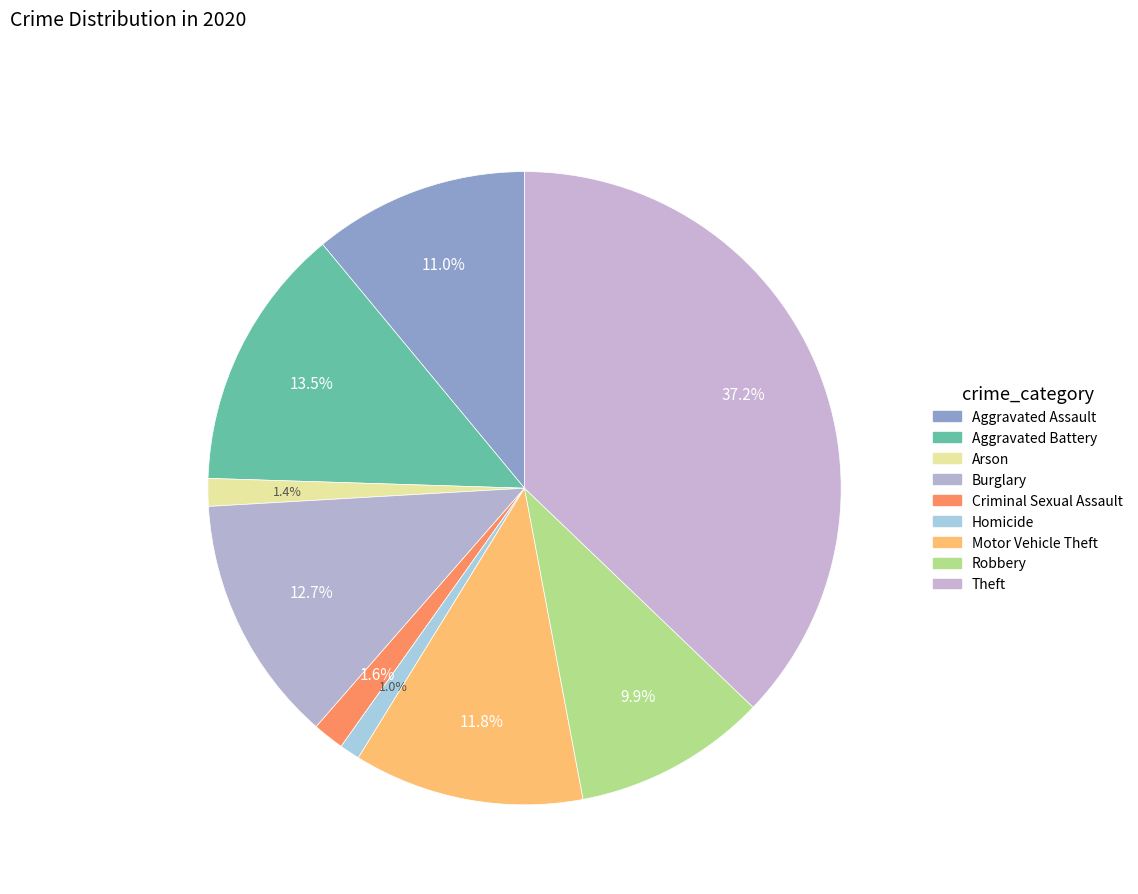

What percentage is the Aggravated Battery slice, to the nearest percent?

13%